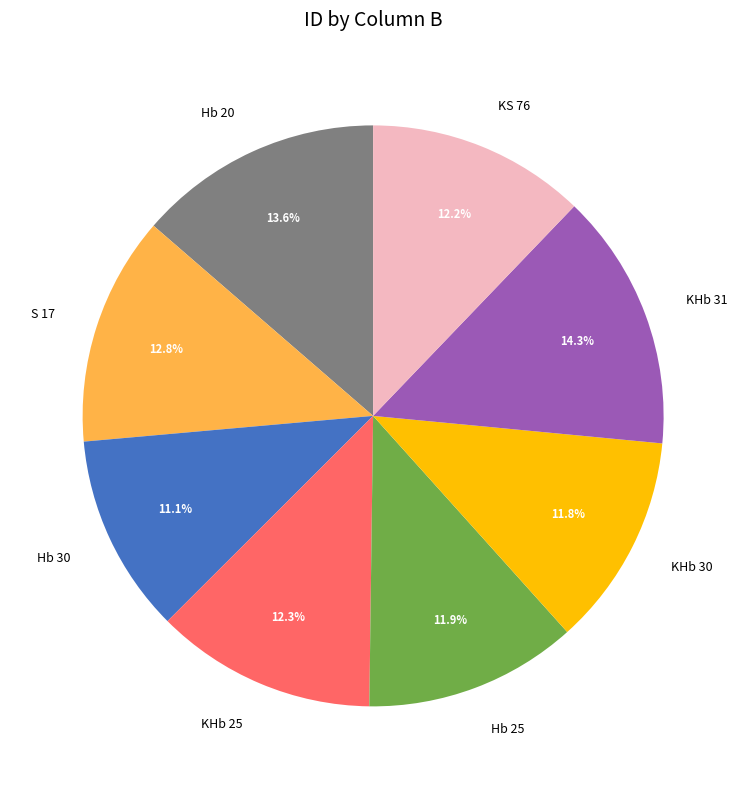

Which category has the biggest portion of the pie?

KHb 31